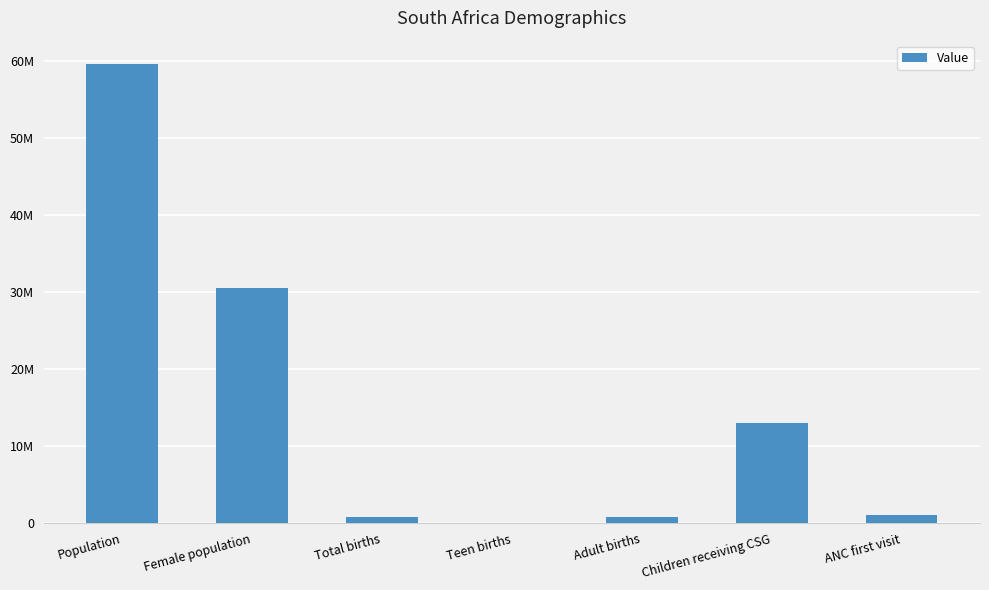

What is the label of the 2nd bar from the right?

Children receiving CSG